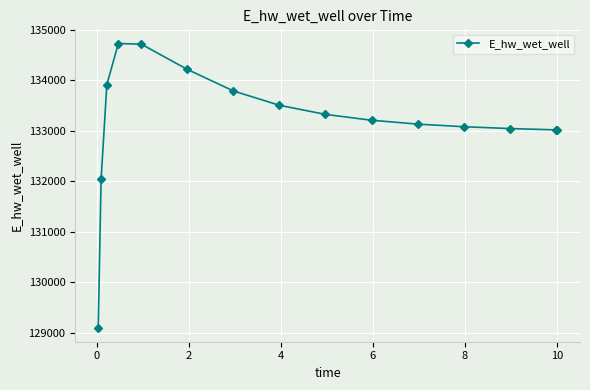

What is the greatest value displayed?

134728.8